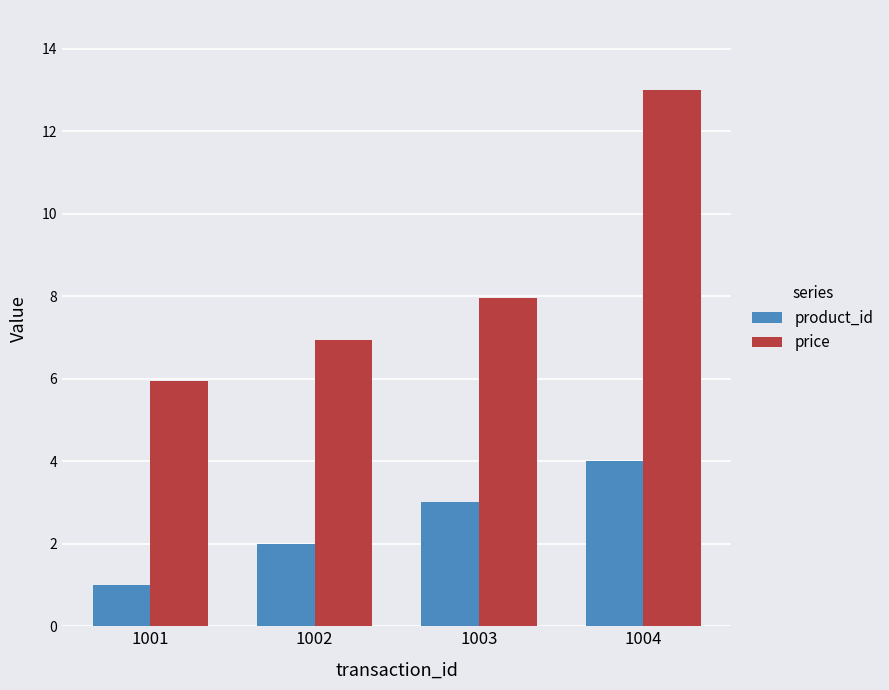

Which category has the highest value across all series?

1004